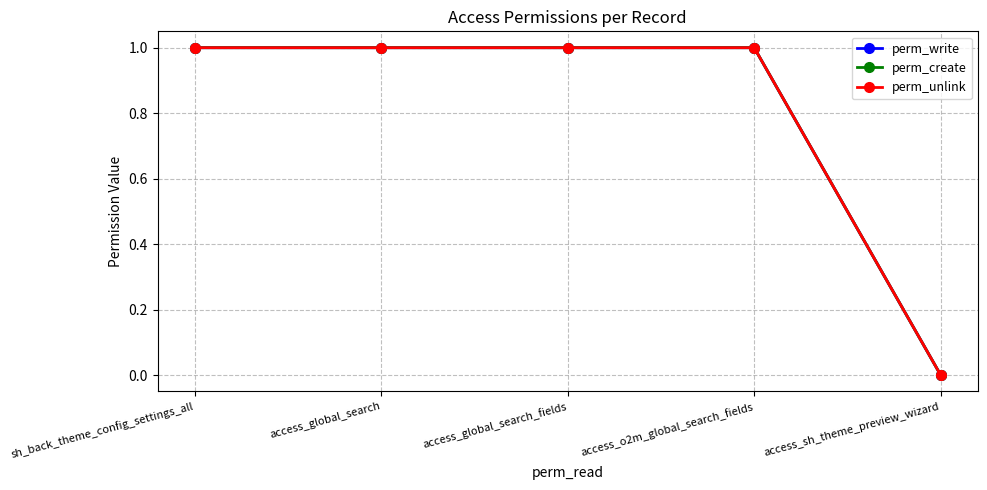

What is the total value across all series at access_global_search_fields?

3